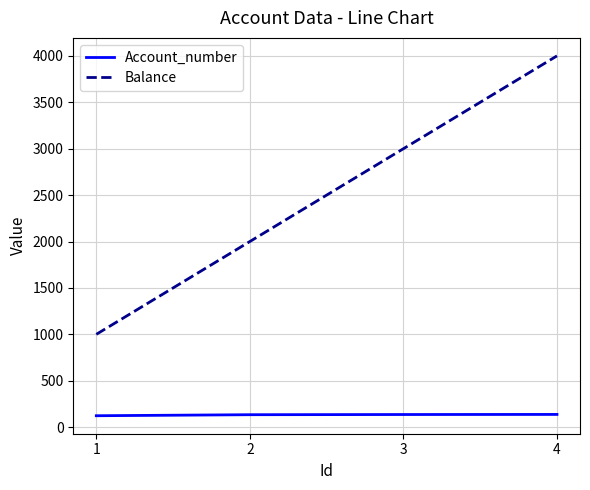

Which series changed the most between 1 and 2?

Balance